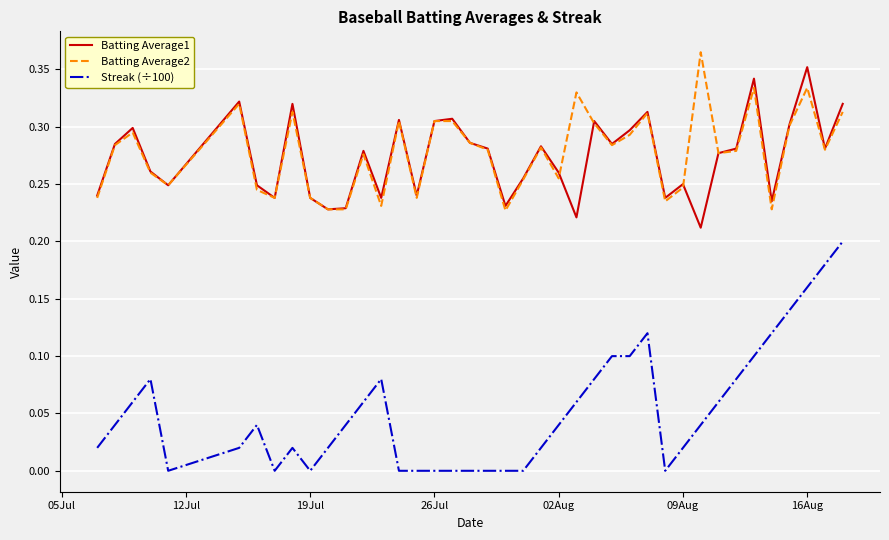

True or false: Streak (÷100) and Batting Average1 cross at least once.

False